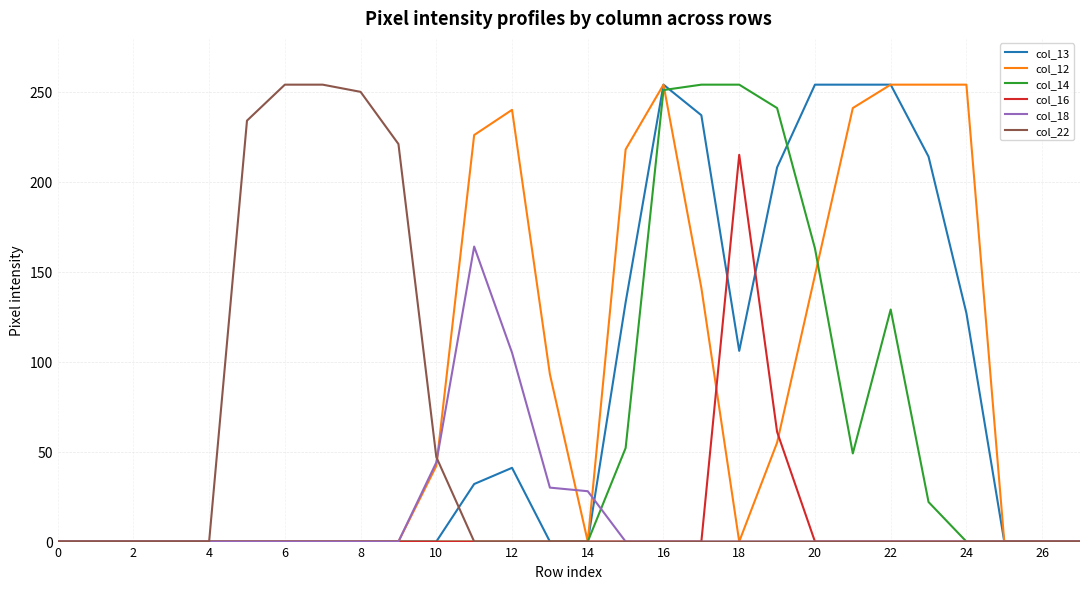

What is the sum of all col_13 values?

2114